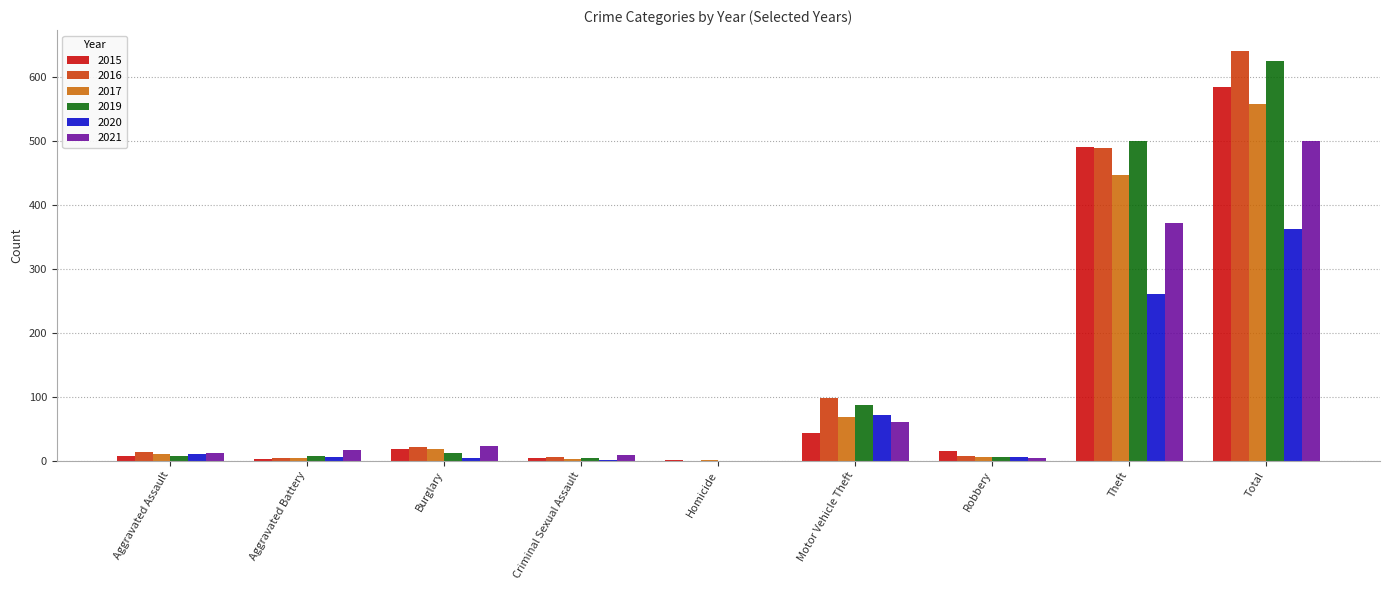

True or false: 2019 has a value of 0 at Homicide.

True